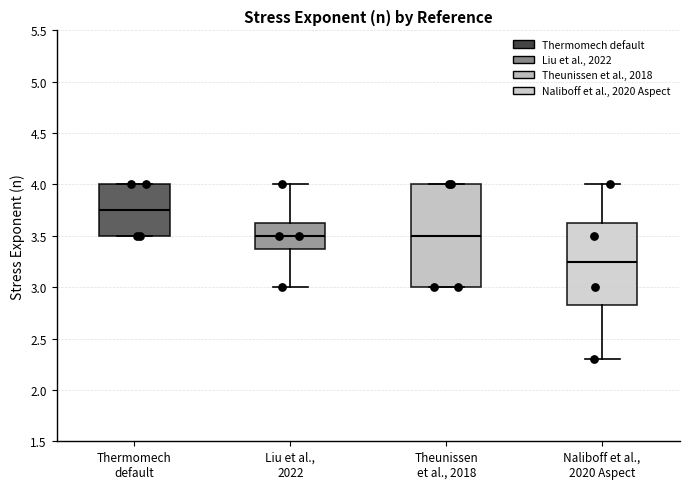

Comparing the boxes themselves (not the whiskers), which one is the tallest?

Theunissen et al., 2018